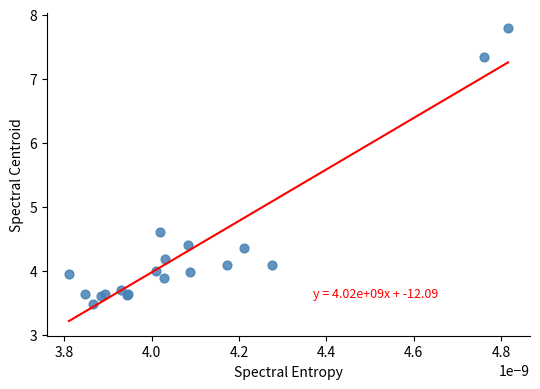

What Y value in the scatter plot is closest to 5?

4.6